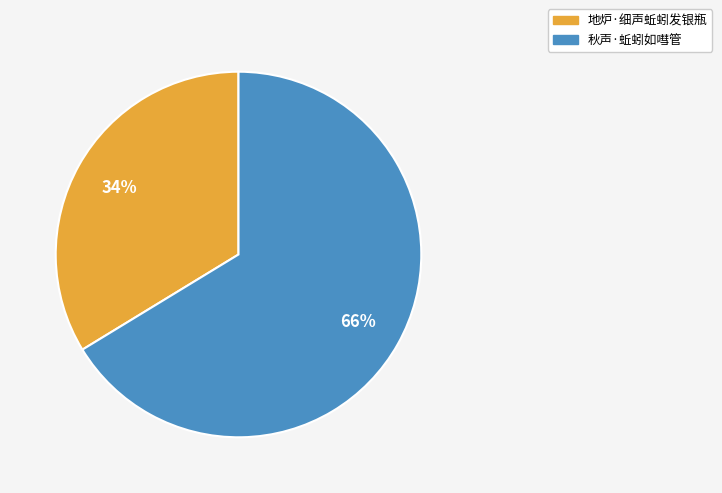

To the nearest percent, what is the average slice percentage?

50%